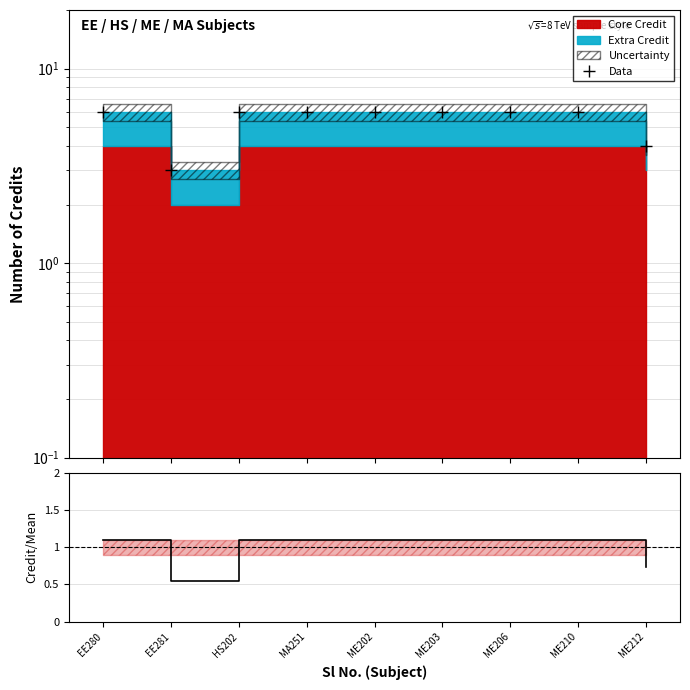

What is the label of the 6th point from the right?

MA251